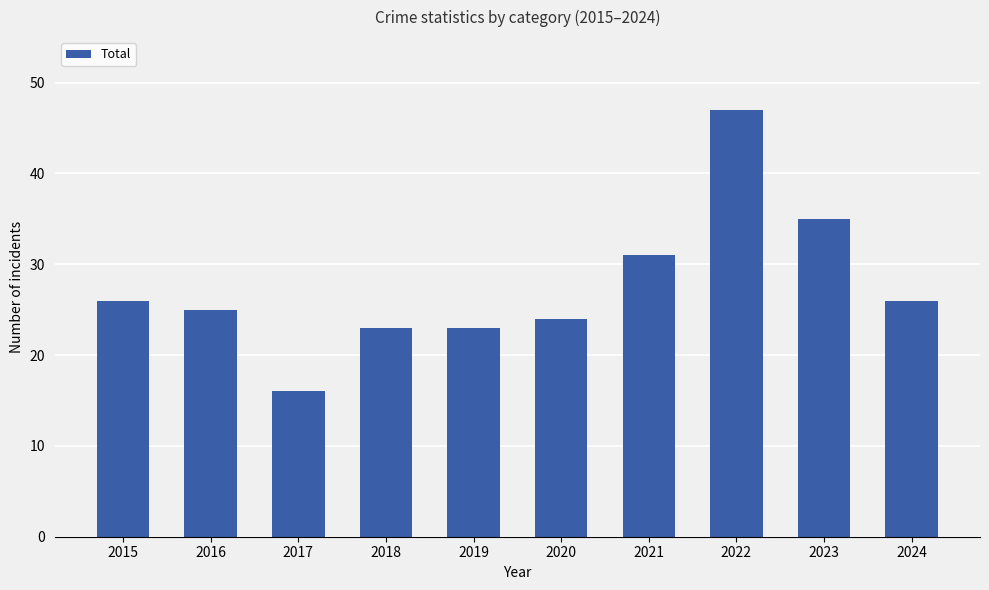

What is the change in value from 2017 to 2022?

+31